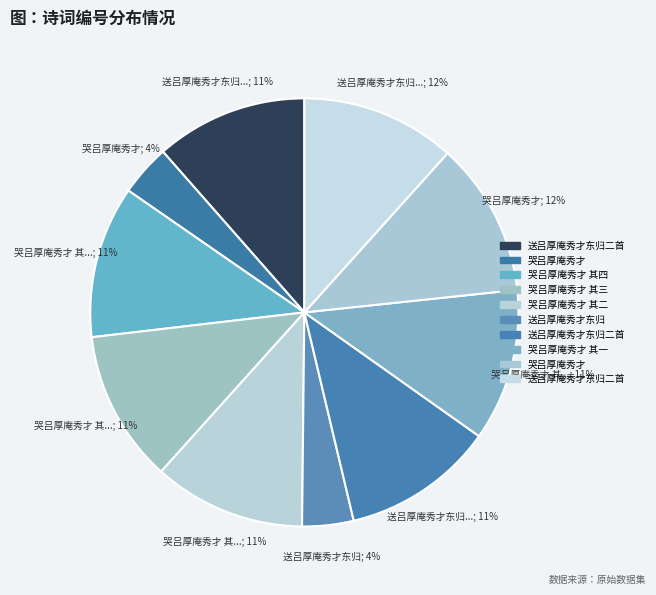

To the nearest percent, what is the average slice percentage?

10%